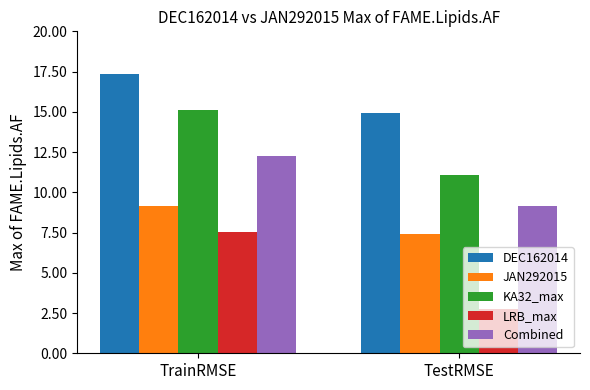

What are all the series names shown in the legend?

DEC162014, JAN292015, KA32_max, LRB_max, Combined